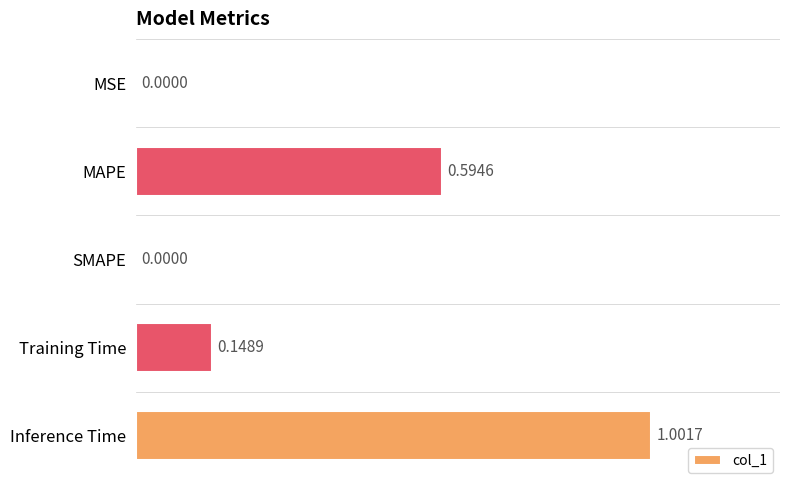

Which category has the highest value across all series?

Inference Time